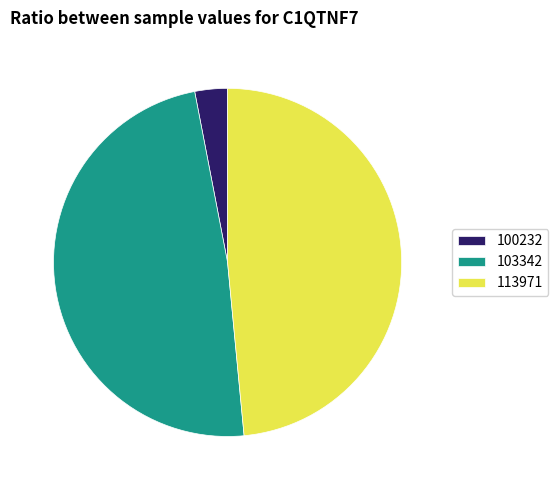

Does any single category account for the majority?

No